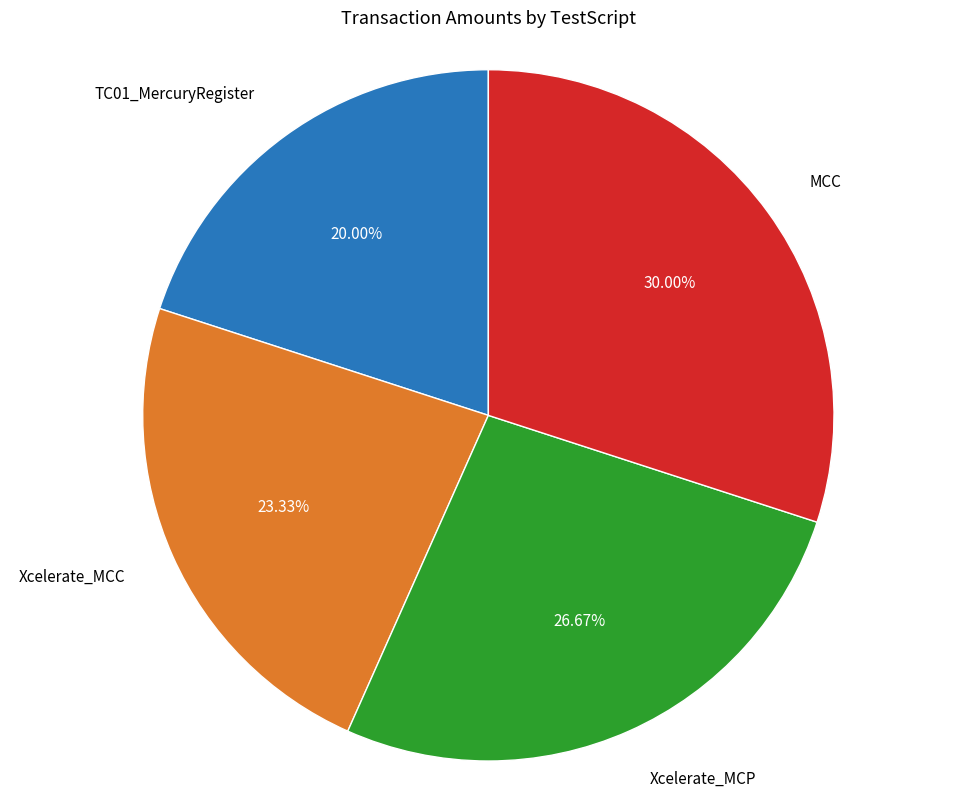

Is it true that Xcelerate_MCP is 21% of the pie?

False